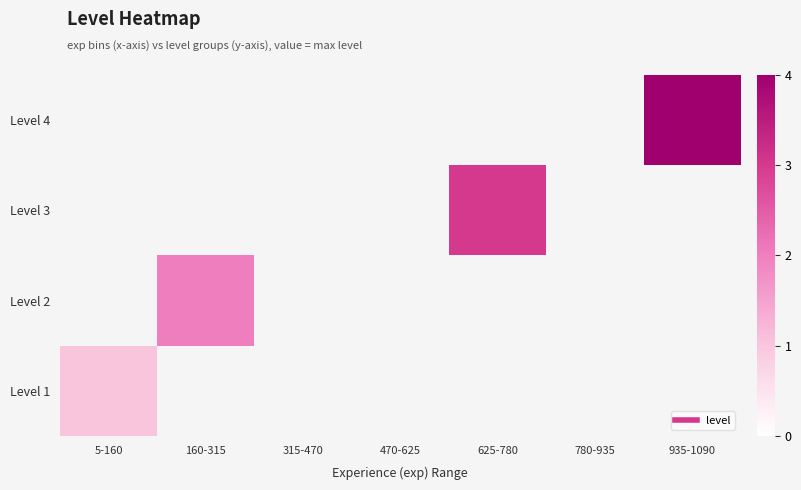

Is the value of Level 2 at 780-935 greater than the value of Level 4 at 470-625?

No